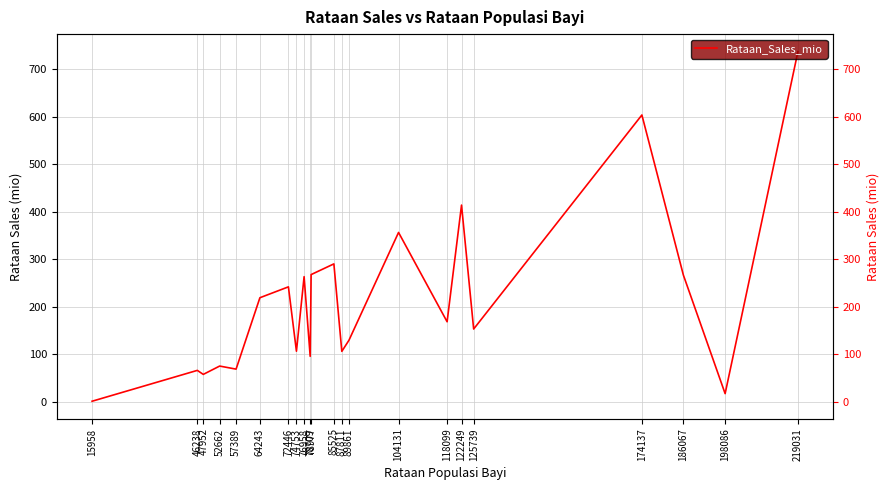

Approximately how many times larger is the value at 78977 compared to 72446?

1.1